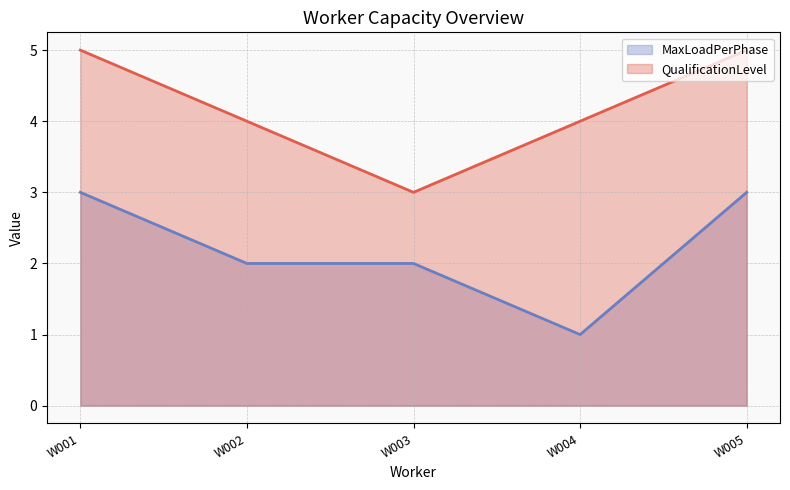

Which series has the widest spread of values?

MaxLoadPerPhase